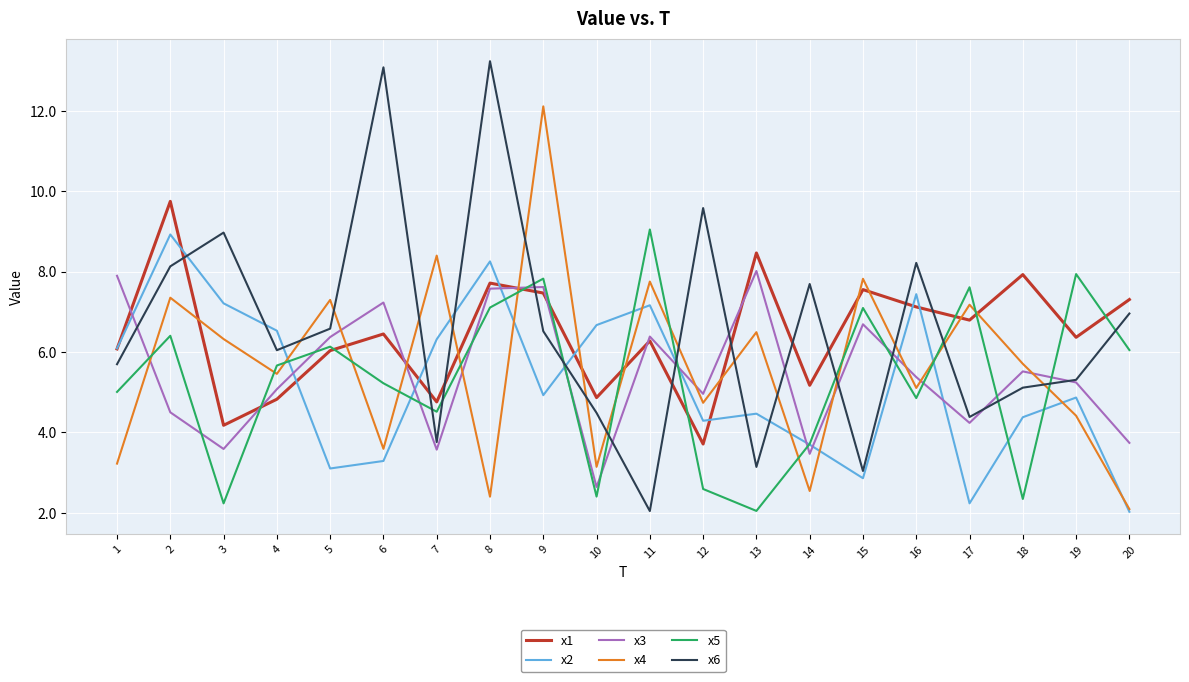

How many lines are shown in the chart?

6